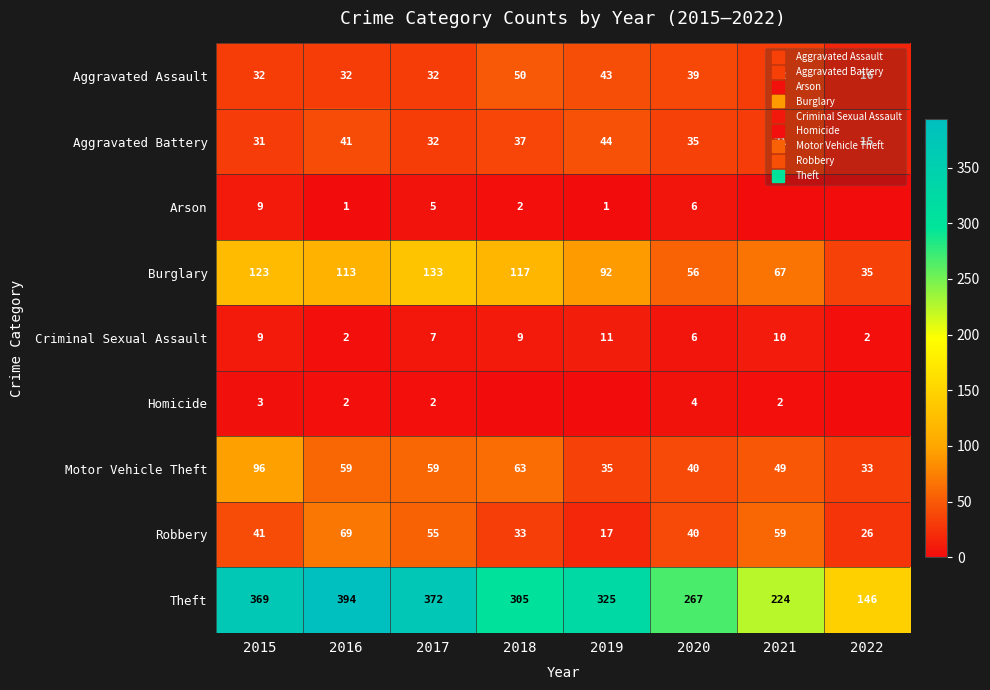

What is the spread (max minus min) of values at 2018?

305